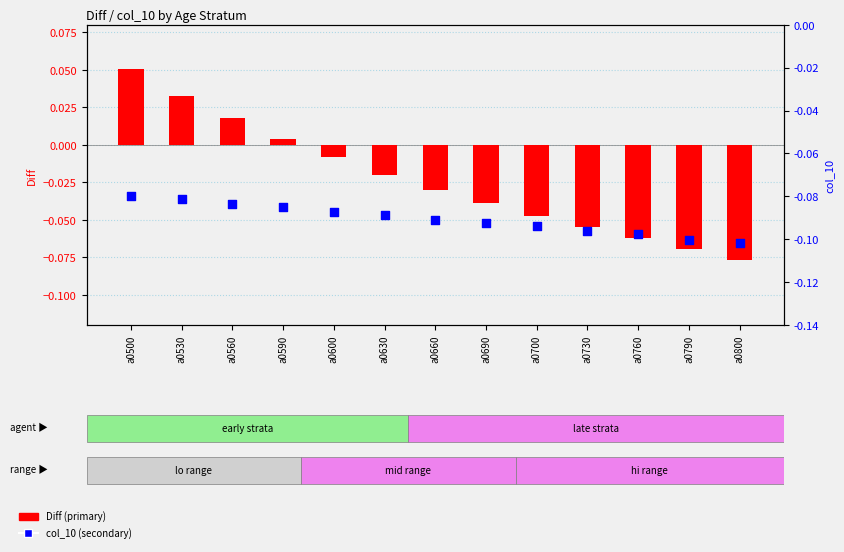

At how many categories does at least one series exceed 0?

4